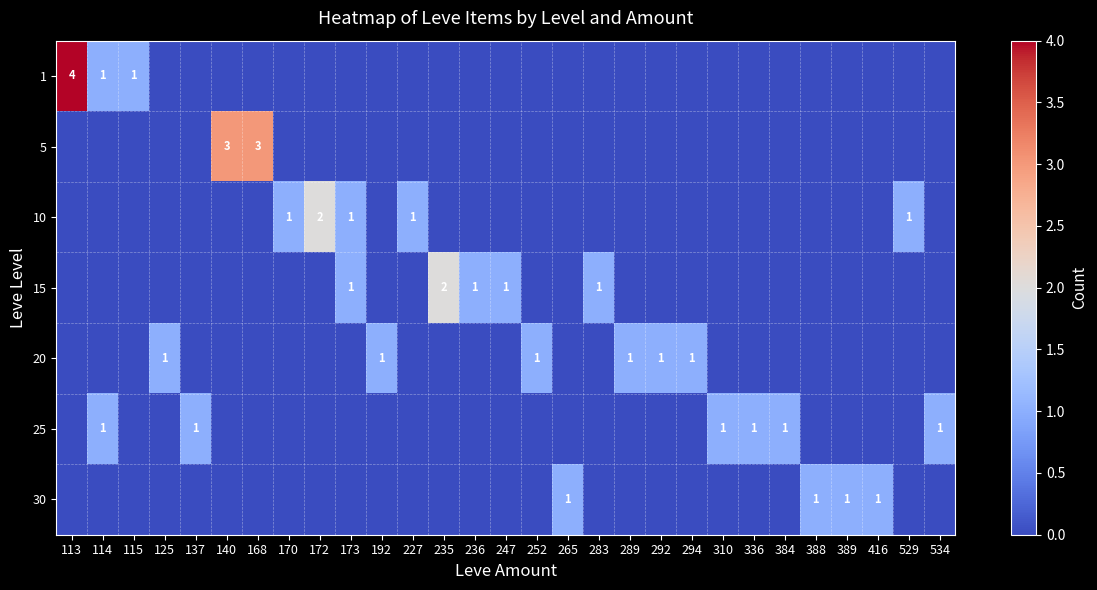

What is the spread (max minus min) of values at 534?

1